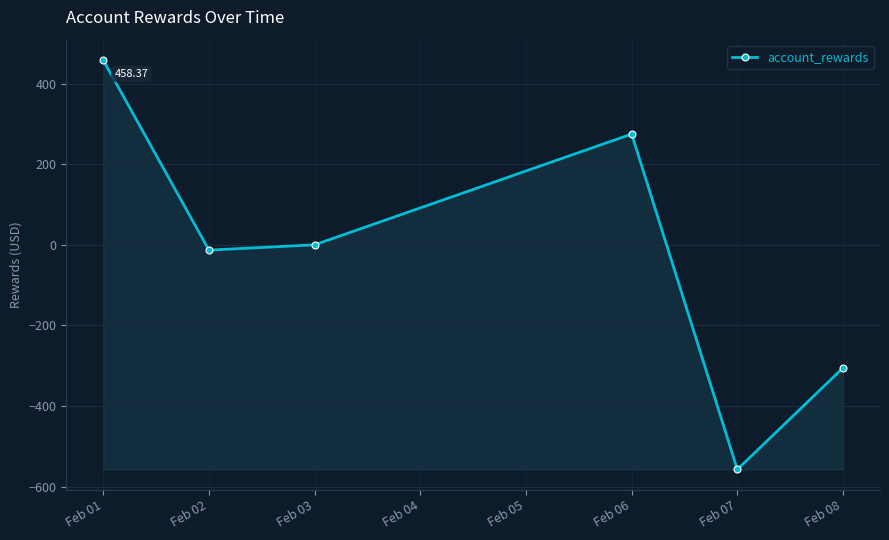

What is the greatest value displayed?

458.4